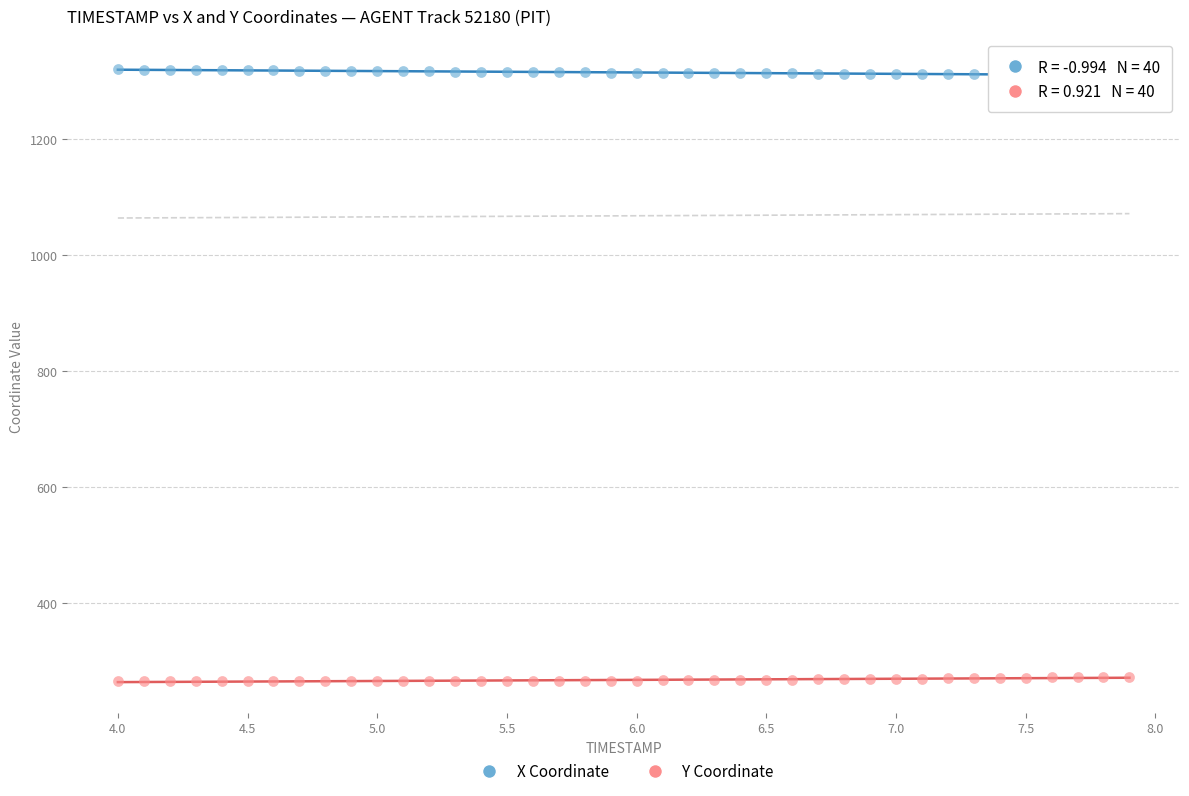

Across all data points, what is the range of X values (max minus min)?

3.9